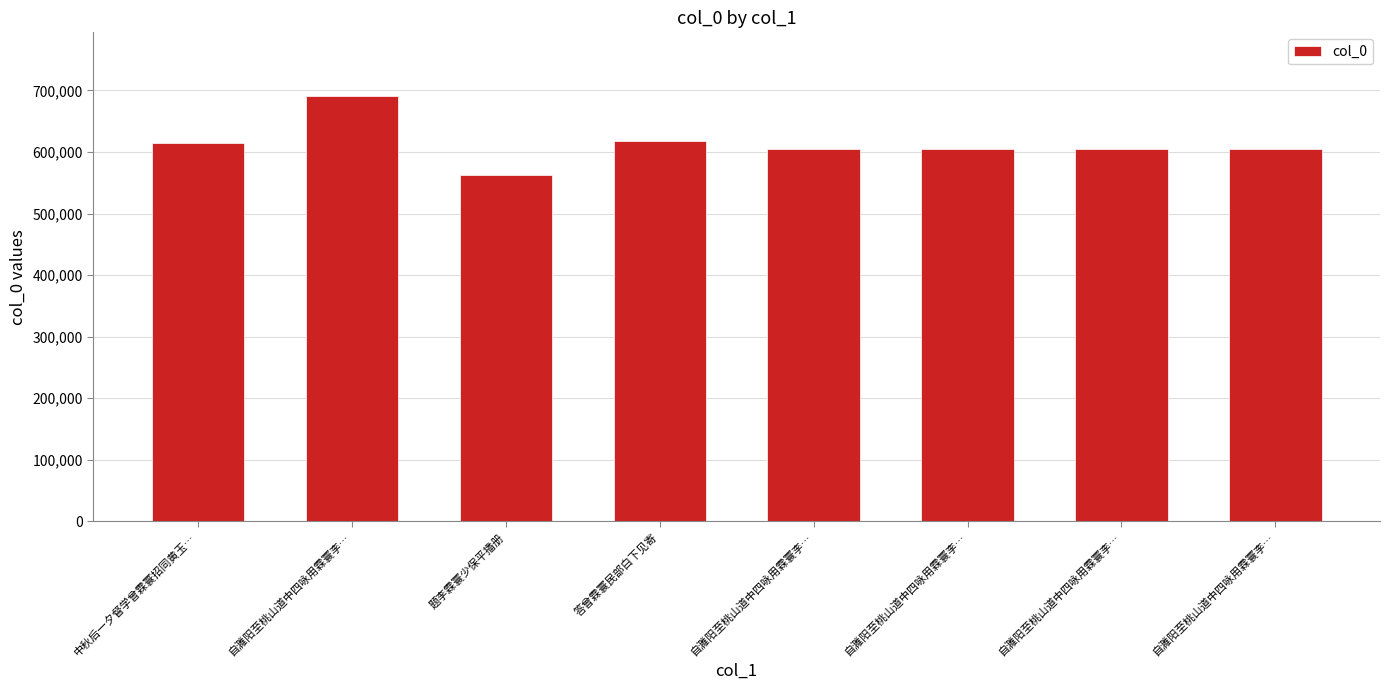

What is the difference between the values at 自濉阳至桃山道中四咏用霖寰李… and 自濉阳至桃山道中四咏用霖寰李…?

1